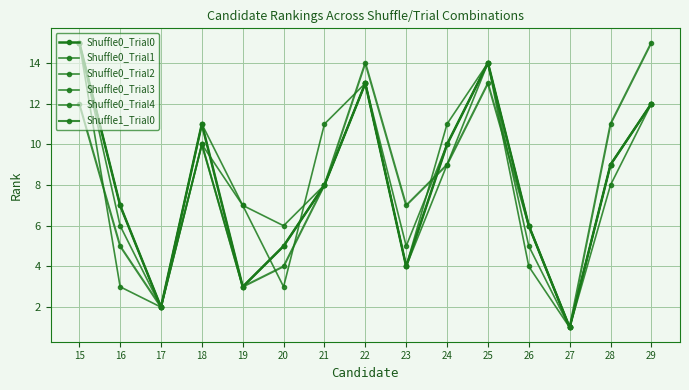

What is the difference between the second highest and minimum values in the Shuffle1_Trial0 series?

13